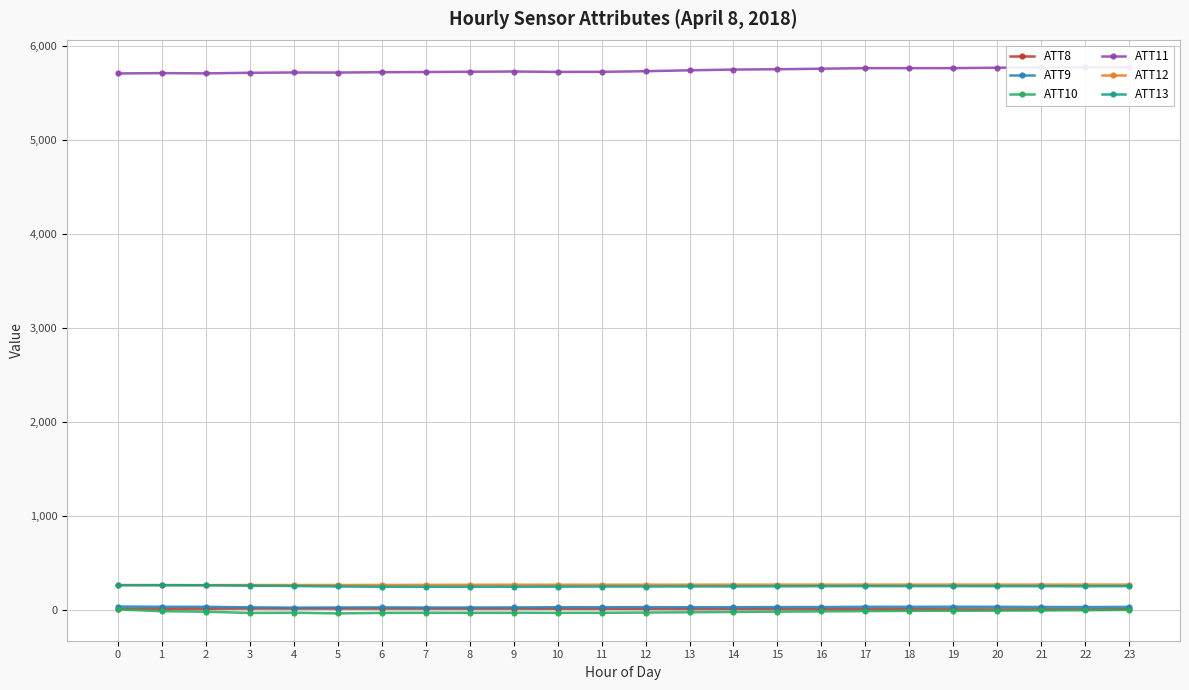

What is the difference between the maximum and minimum values in the ATT13 series?

17.5